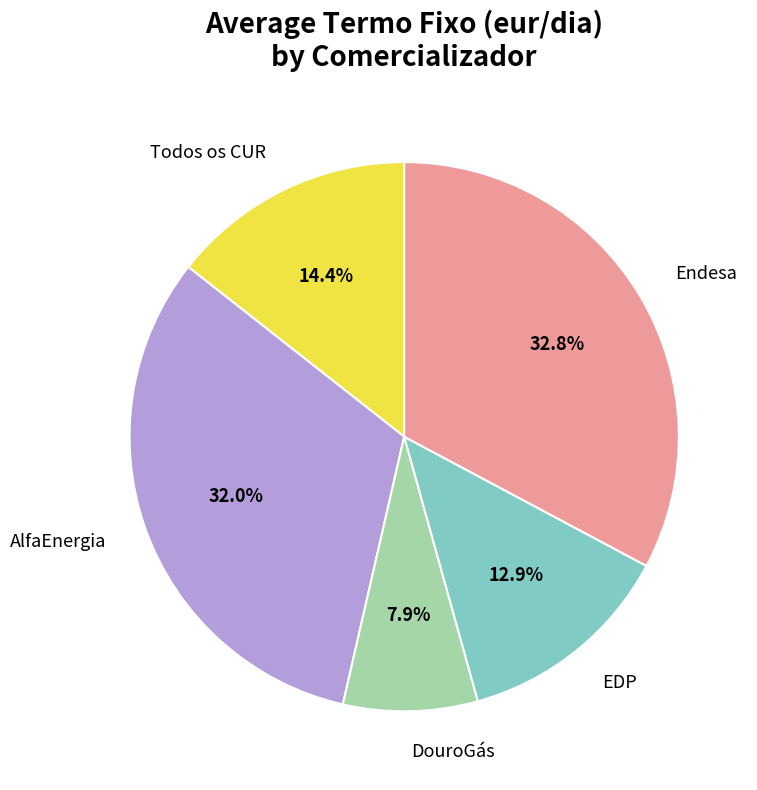

Which category has the biggest portion of the pie?

Endesa